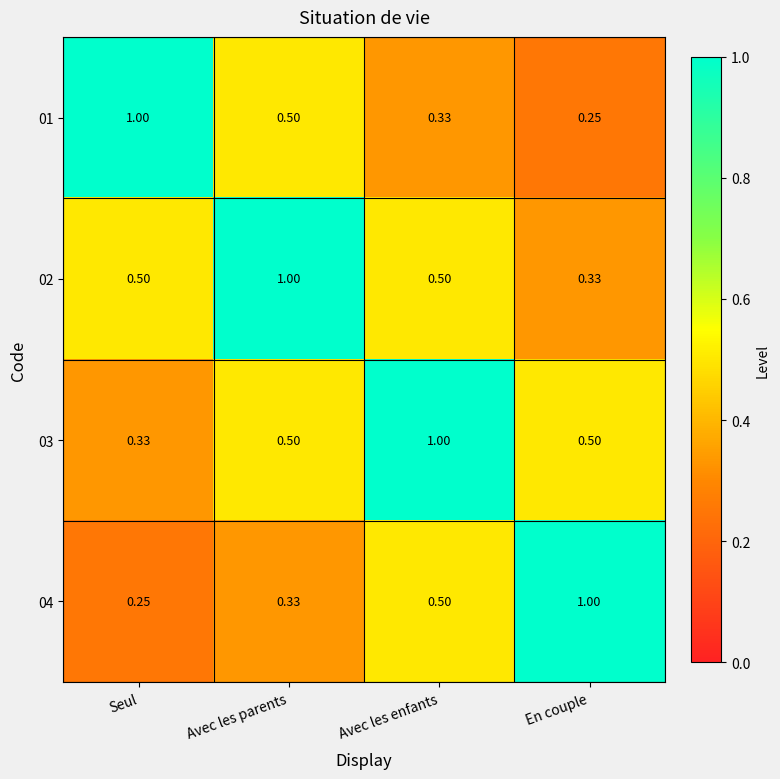

Is the value of 03 at En couple greater than the value of 01 at En couple?

Yes